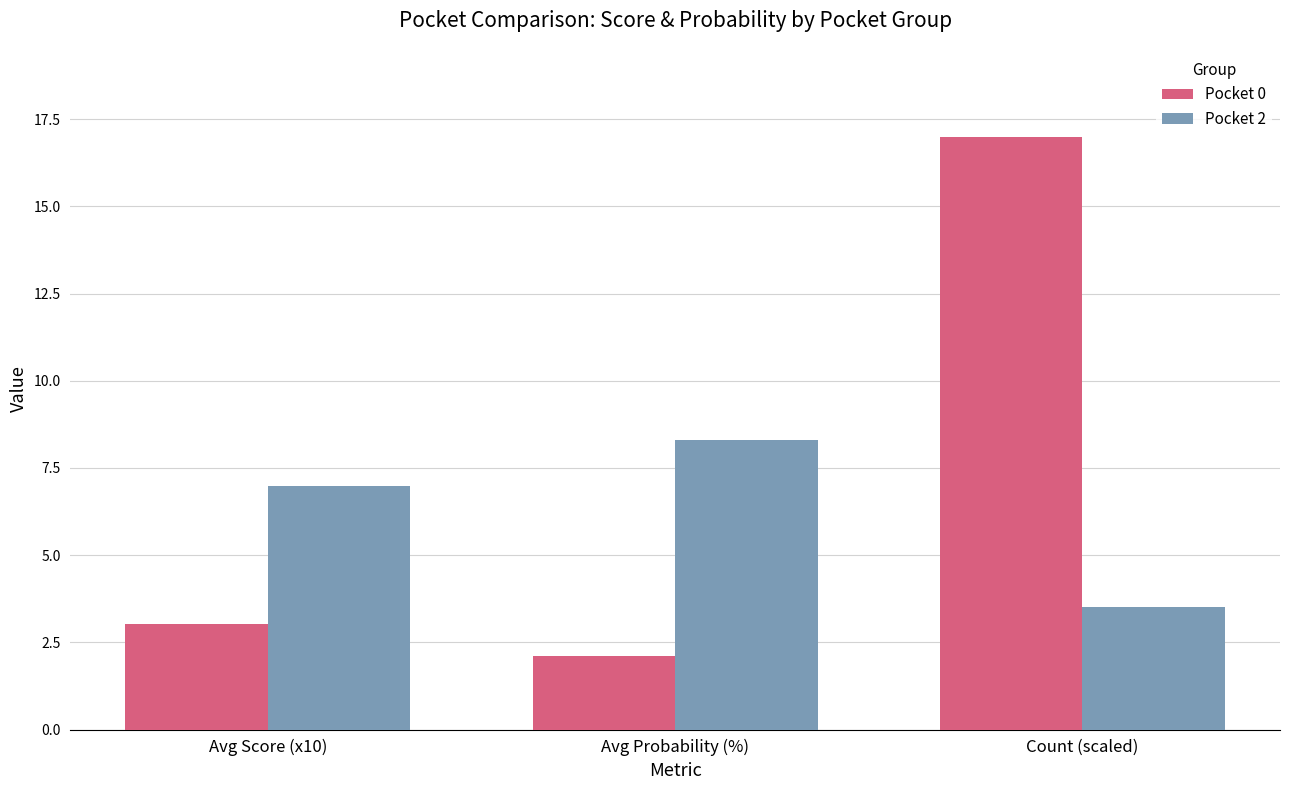

Is it true that Pocket 2 equals 2.5 at Avg Probability (%)?

False